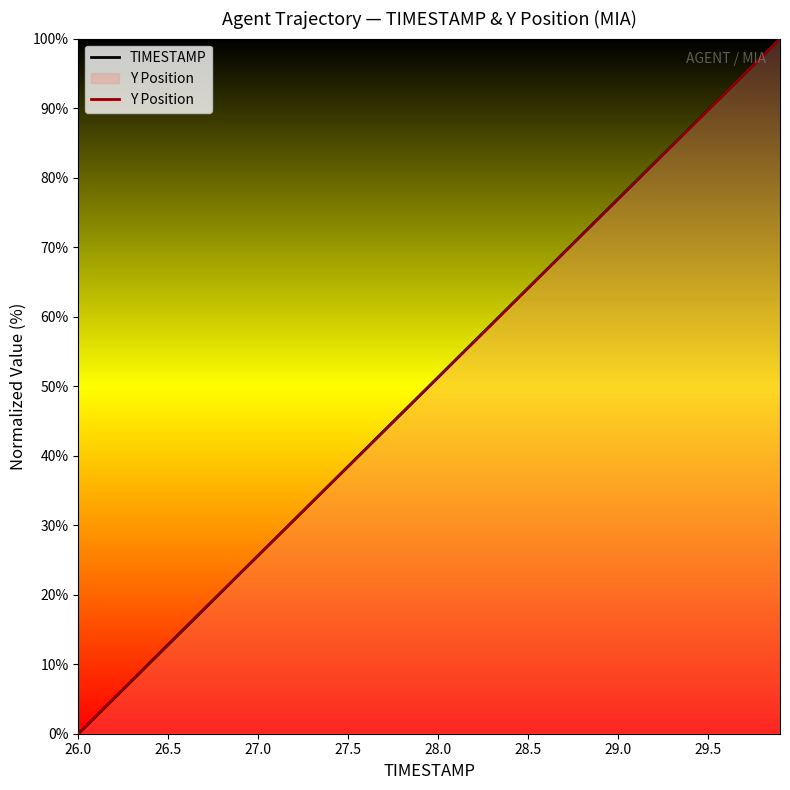

True or false: TIMESTAMP and Y Position intersect in this chart.

True